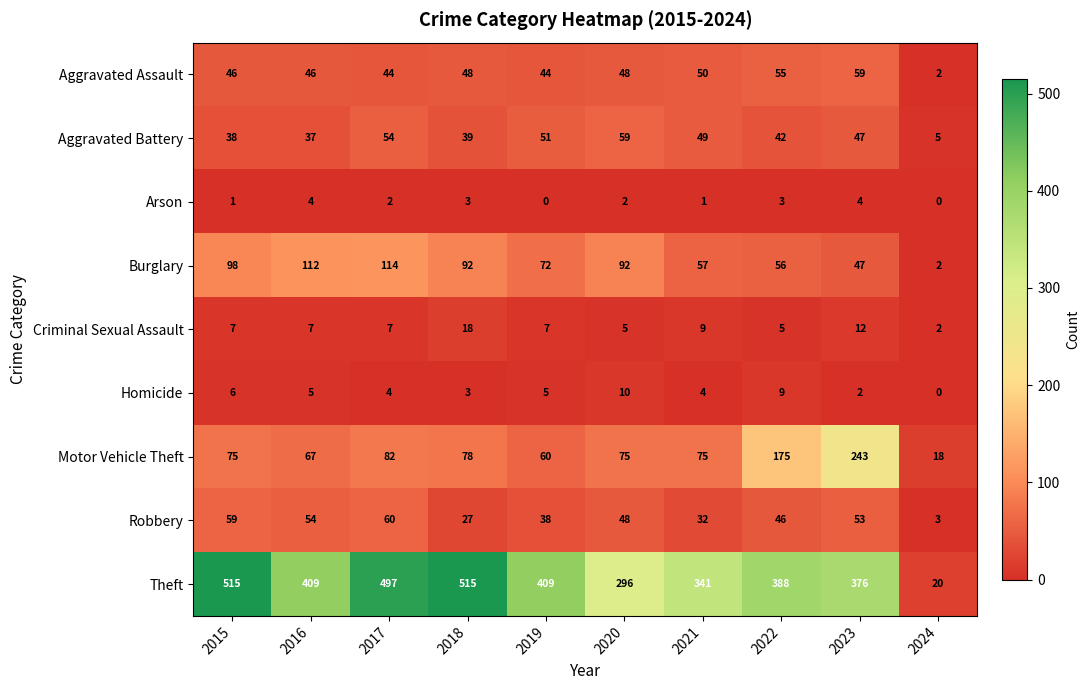

Rank the categories by Aggravated Battery value from highest to lowest.

2020, 2017, 2019, 2021, 2023, 2022, 2018, 2015, 2016, 2024